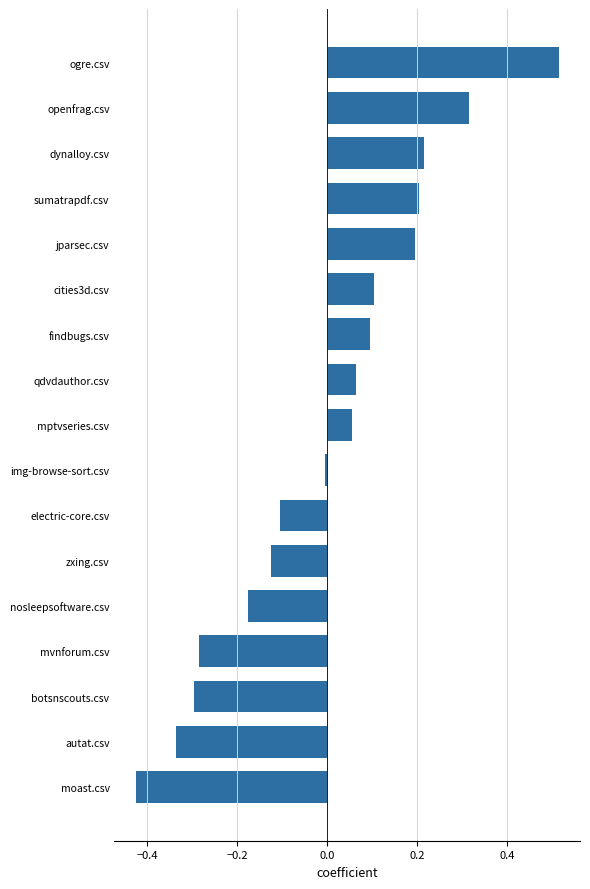

How many categories are shown in the chart?

17